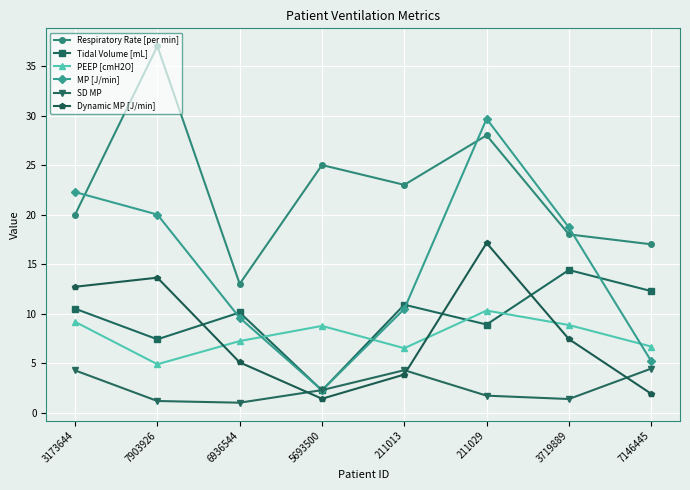

What are all the series names shown in the legend?

Respiratory Rate [per min], Tidal Volume [mL], PEEP [cmH2O], MP [J/min], SD MP, Dynamic MP [J/min]